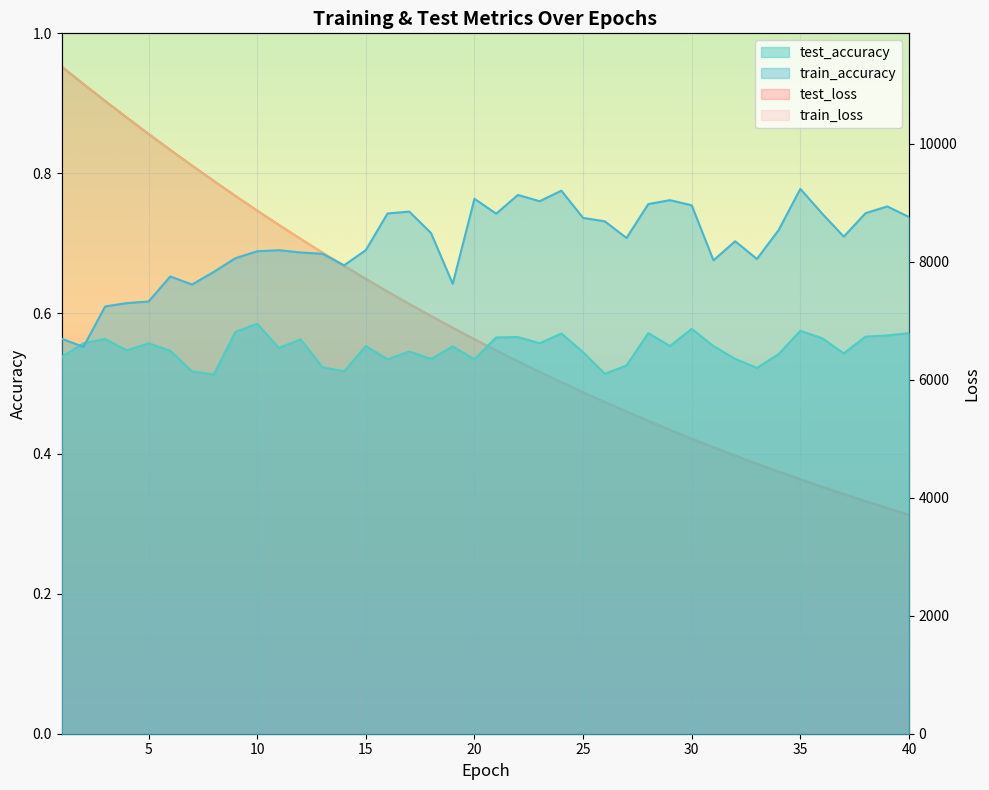

Between 15 and 23, which series saw the biggest shift?

train_loss